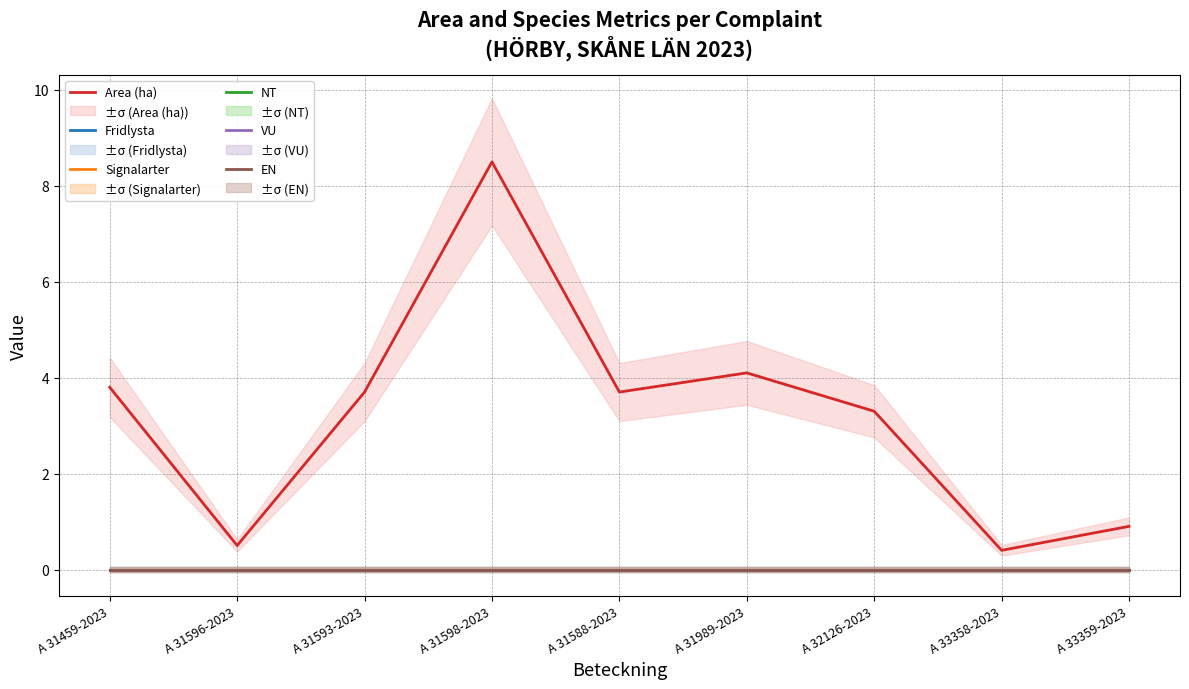

At A 31989-2023, list the series in order from largest to smallest.

Area (ha), Fridlysta, Signalarter, NT, VU, EN